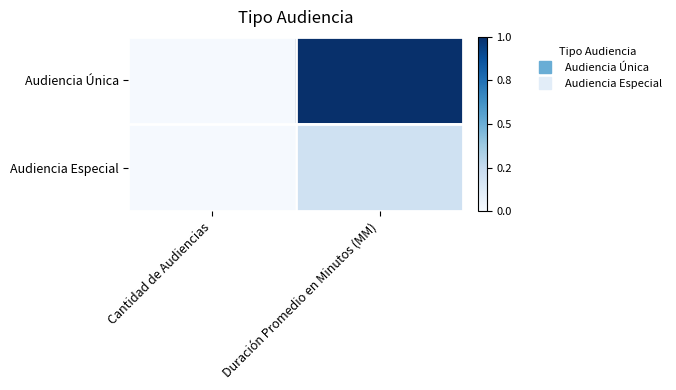

List the series in order of their peak value, highest first.

Audiencia Única, Audiencia Especial